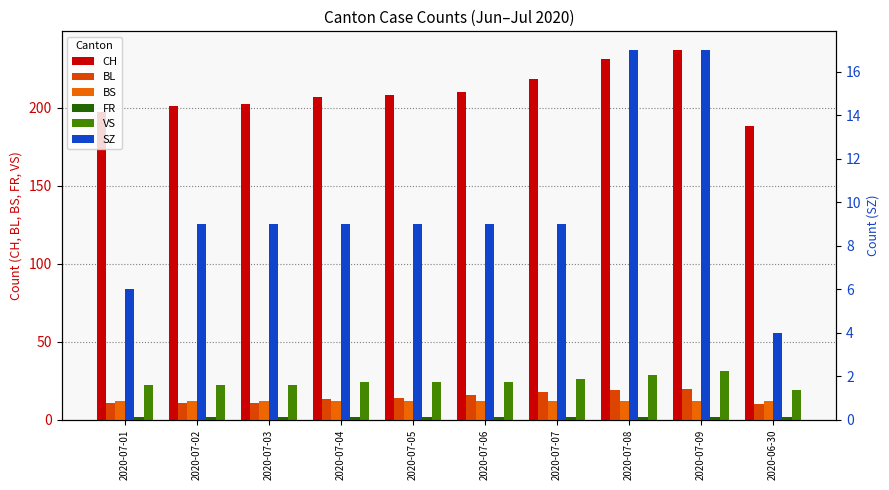

Rank the series at 2020-07-06 from lowest to highest value.

FR, SZ, BS, BL, VS, CH